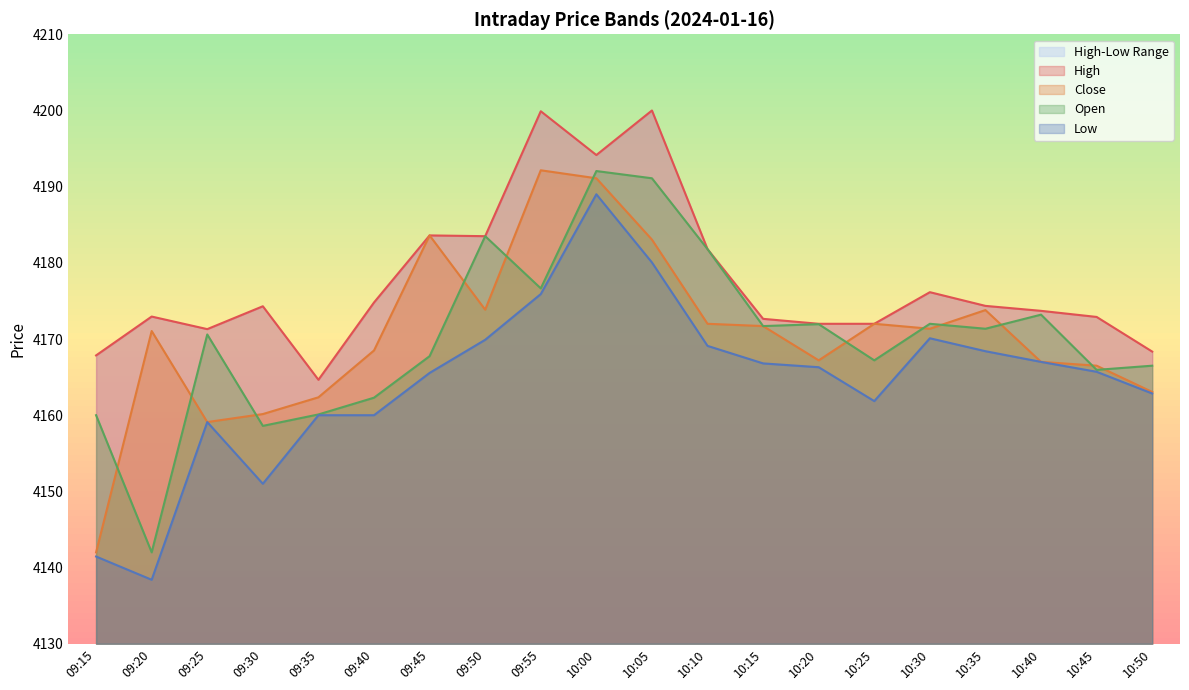

Reading left to right, what are all the values shown in this chart?

High: 4167.9	4172.9	4171.3	4174.3	4164.6	4174.8	4183.6	4183.5	4199.9	4194.1	4200.0	4181.8	4172.6	4172.0	4172.0	4176.1	4174.4	4173.7	4172.9	4168.4
Close: 4142.0	4171.1	4159.1	4160.1	4162.4	4168.5	4183.6	4173.9	4192.1	4191.1	4183.1	4172.0	4171.7	4167.2	4172.0	4171.4	4173.8	4167.0	4166.5	4163.1
Open: 4160.0	4142.0	4170.6	4158.6	4160.1	4162.3	4167.8	4183.5	4176.6	4192.1	4191.1	4181.8	4171.7	4171.9	4167.2	4172.0	4171.4	4173.2	4165.9	4166.5
Low: 4141.4	4138.4	4159.1	4151.0	4160.0	4160.0	4165.6	4169.9	4175.9	4189.0	4180.1	4169.1	4166.8	4166.3	4161.9	4170.1	4168.4	4167.0	4165.7	4162.9